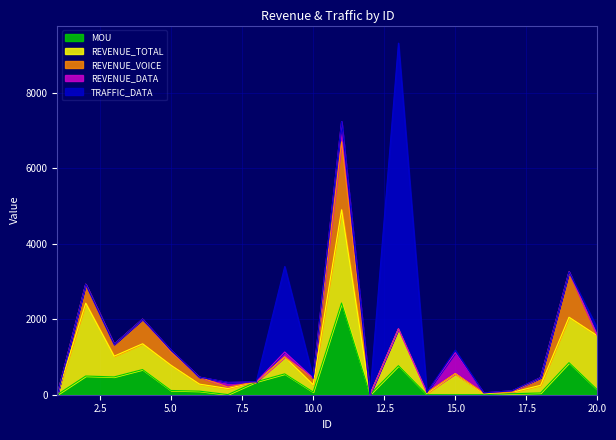

Is it true that REVENUE_VOICE equals 652.8 at 4?

True